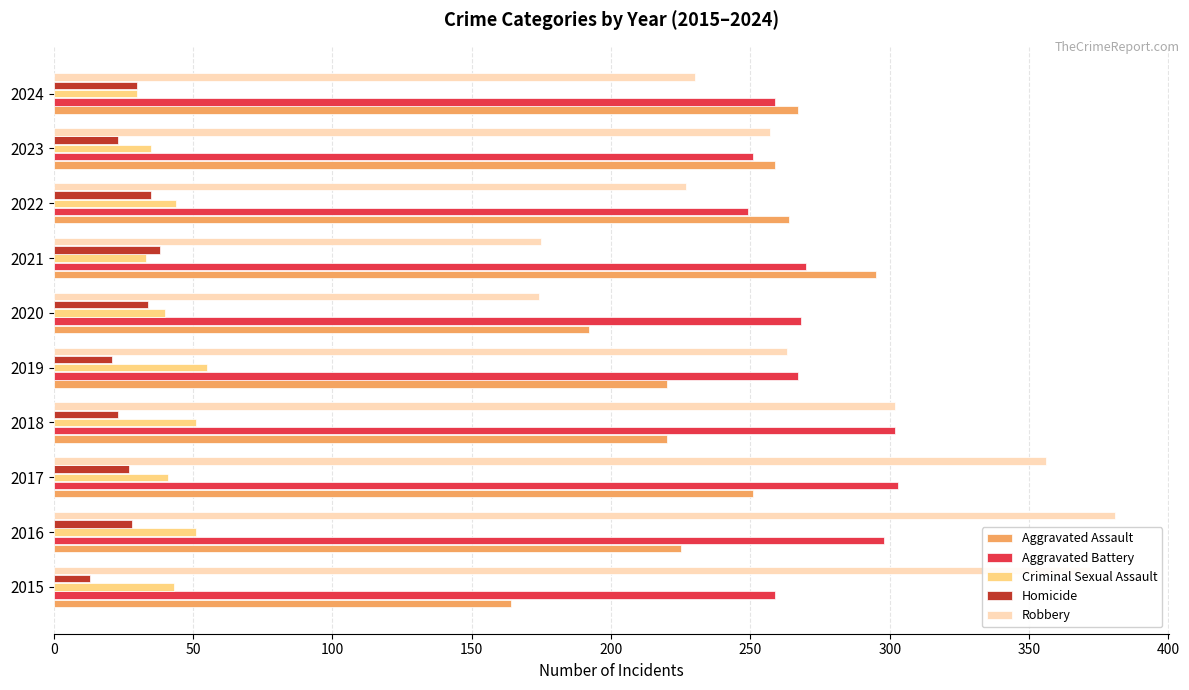

Read the Aggravated Battery value at 2022, to the nearest 5.

250